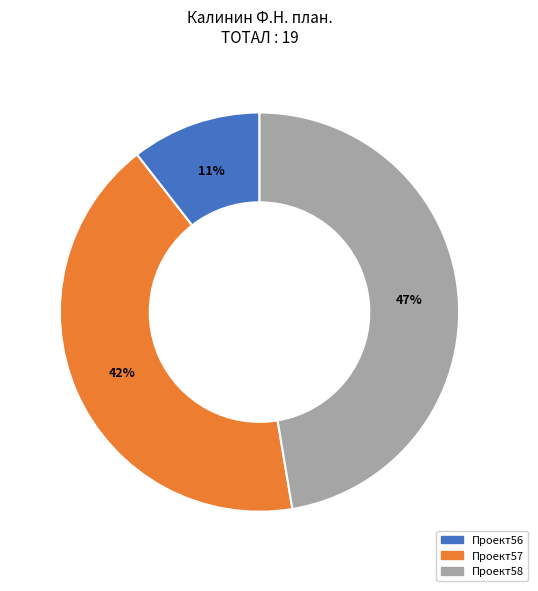

Approximately how many times larger is the value at Проект57 compared to Проект58?

0.9